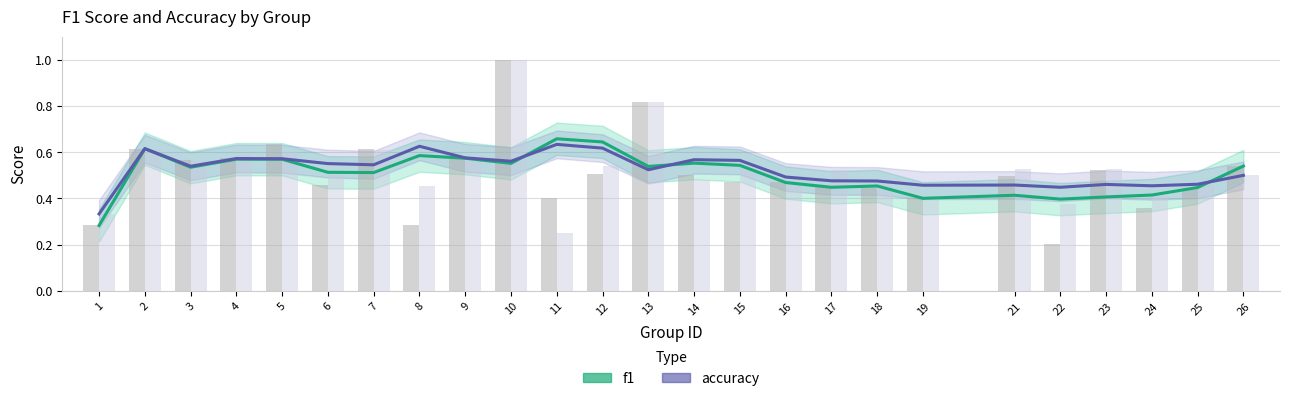

What is the value of the f1 bar at the 12th from the left?

0.6